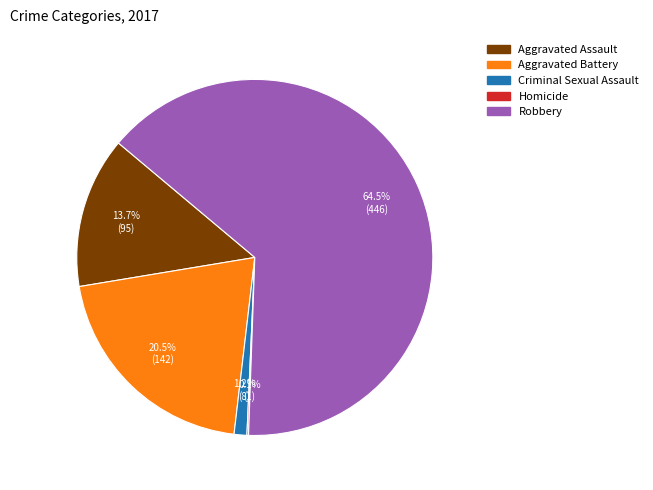

What is the largest slice in the pie chart?

Robbery